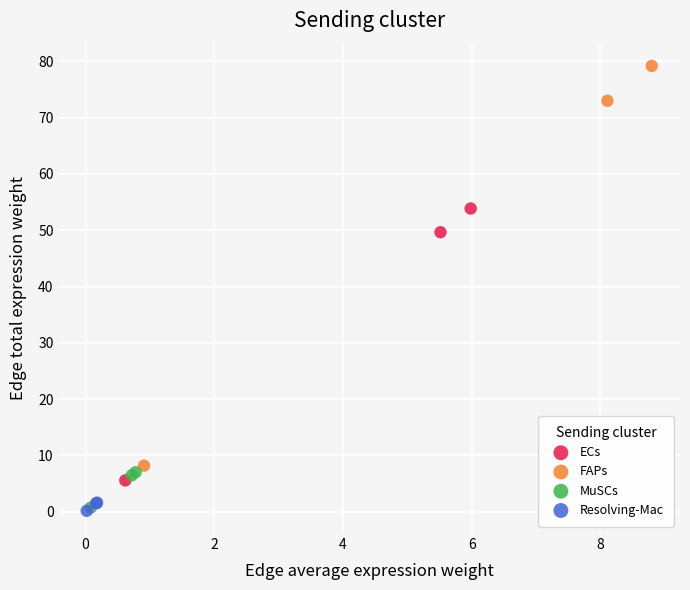

Which series contains the highest Y value?

FAPs